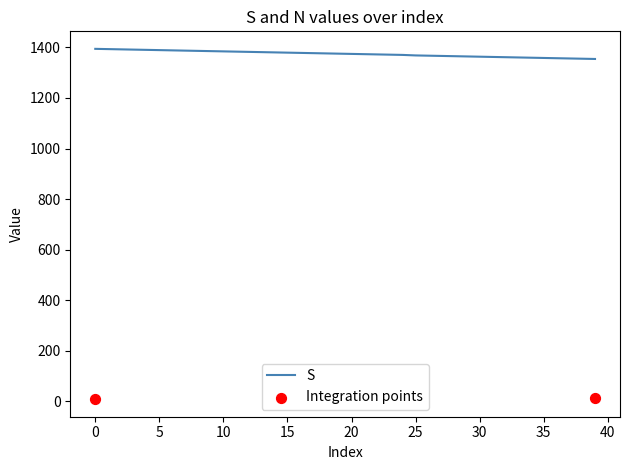

Which has a higher value, 39 or 9?

9